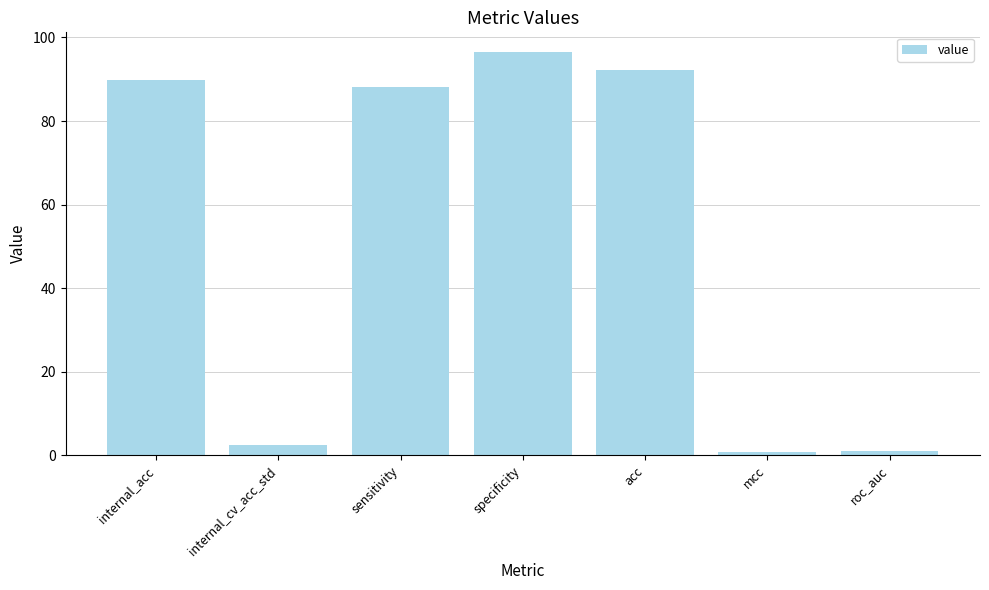

What is the approximate value at internal_cv_acc_std?

2.5